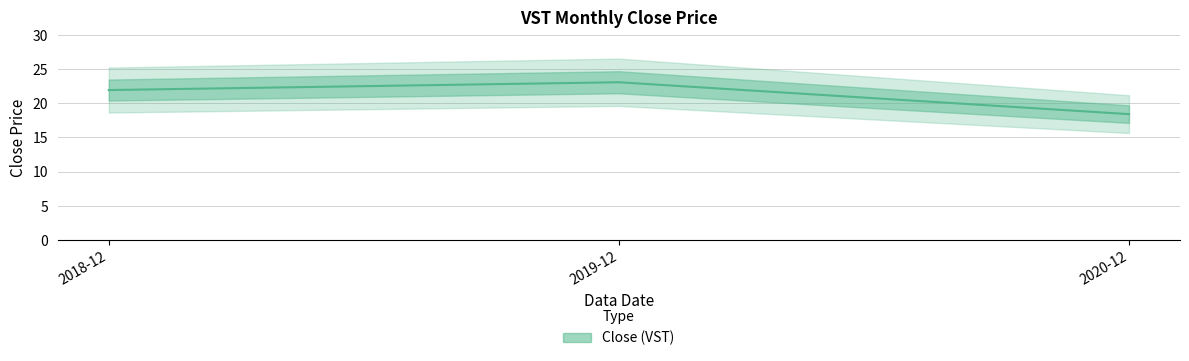

Is it true that the value at 2020-12 is 18.4?

True